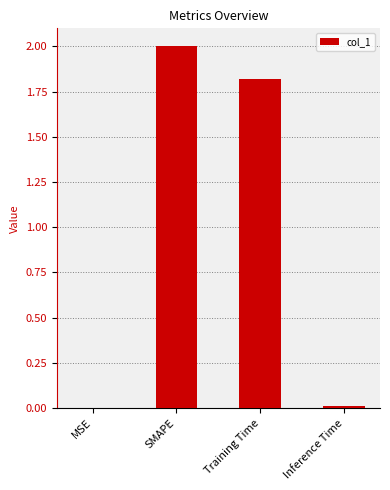

Count the number of data series in this chart.

1